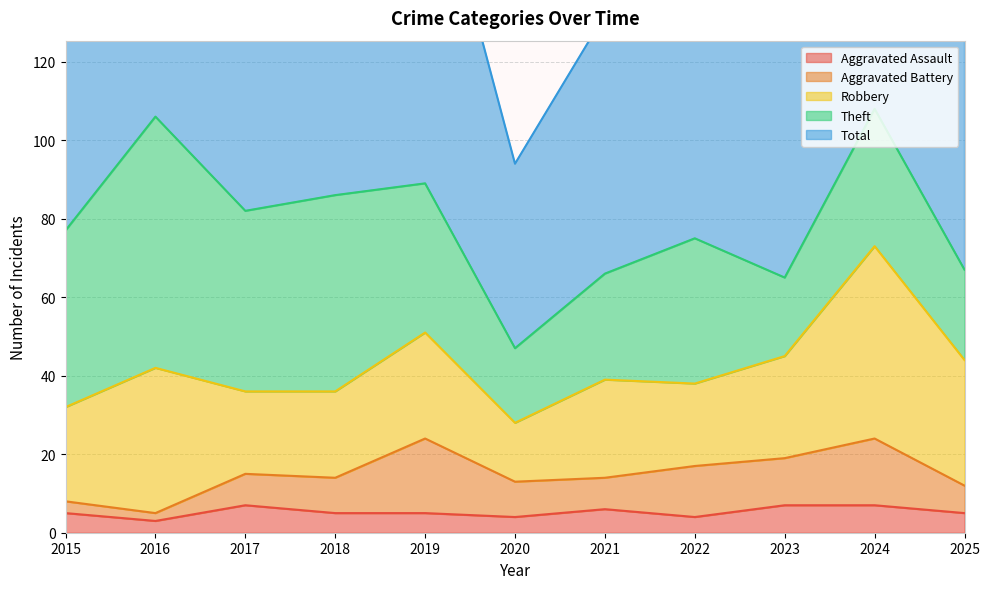

How many data points in Aggravated Assault are above 5?

4